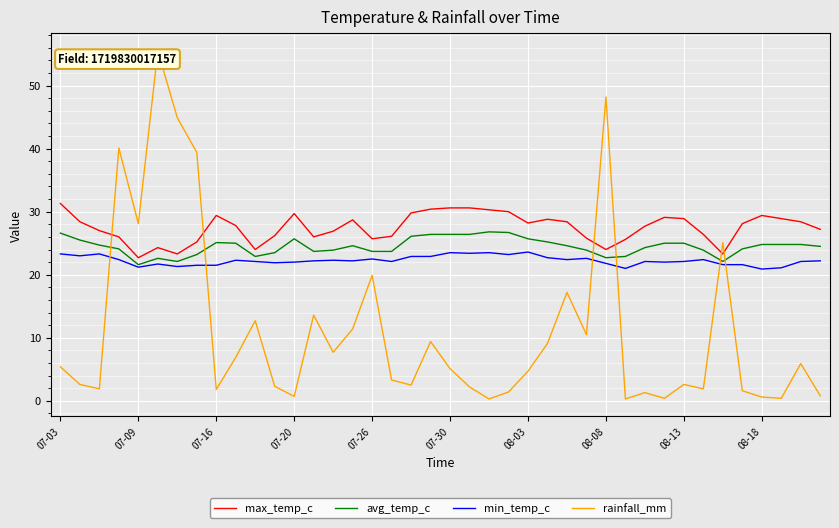

What are all the series names shown in the legend?

max_temp_c, avg_temp_c, min_temp_c, rainfall_mm